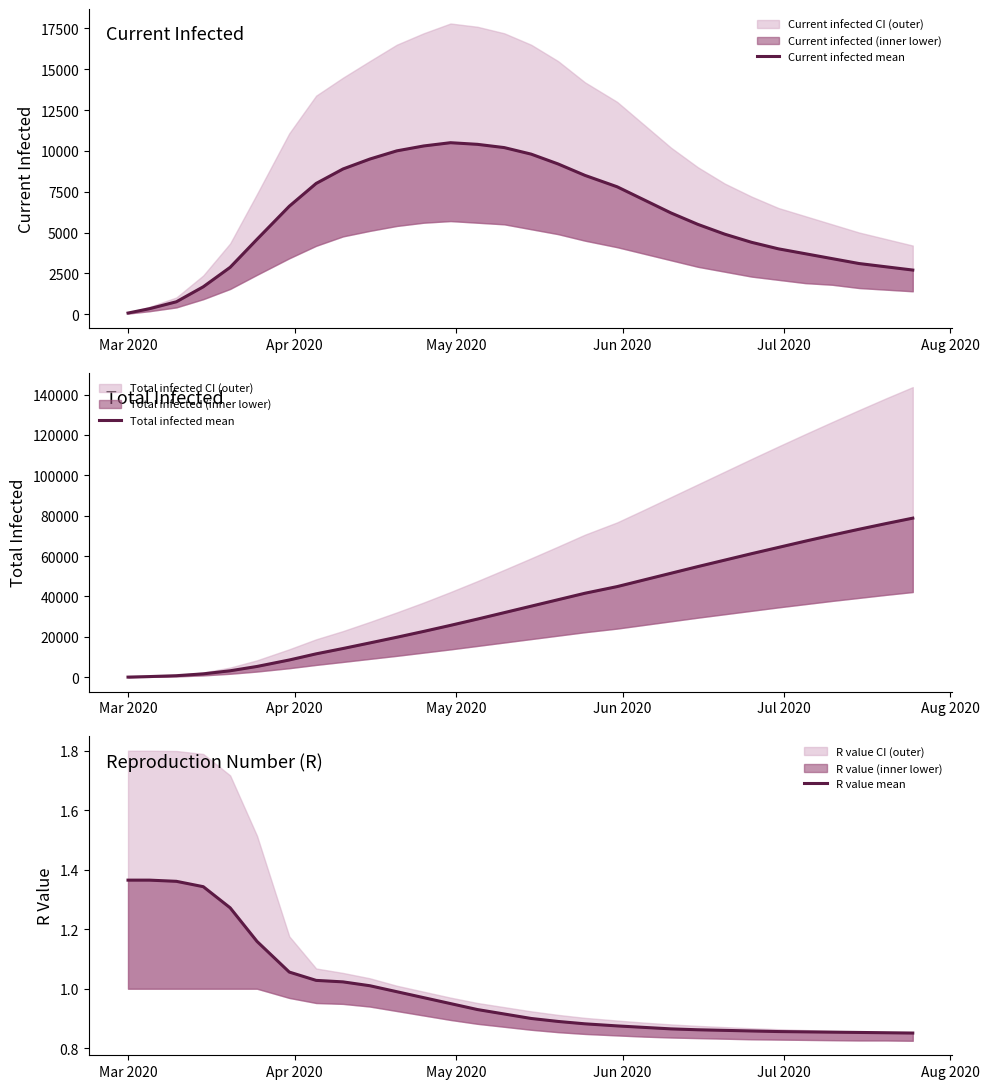

What is the value of the Total infected mean point at the 26th from the left?

67400.0